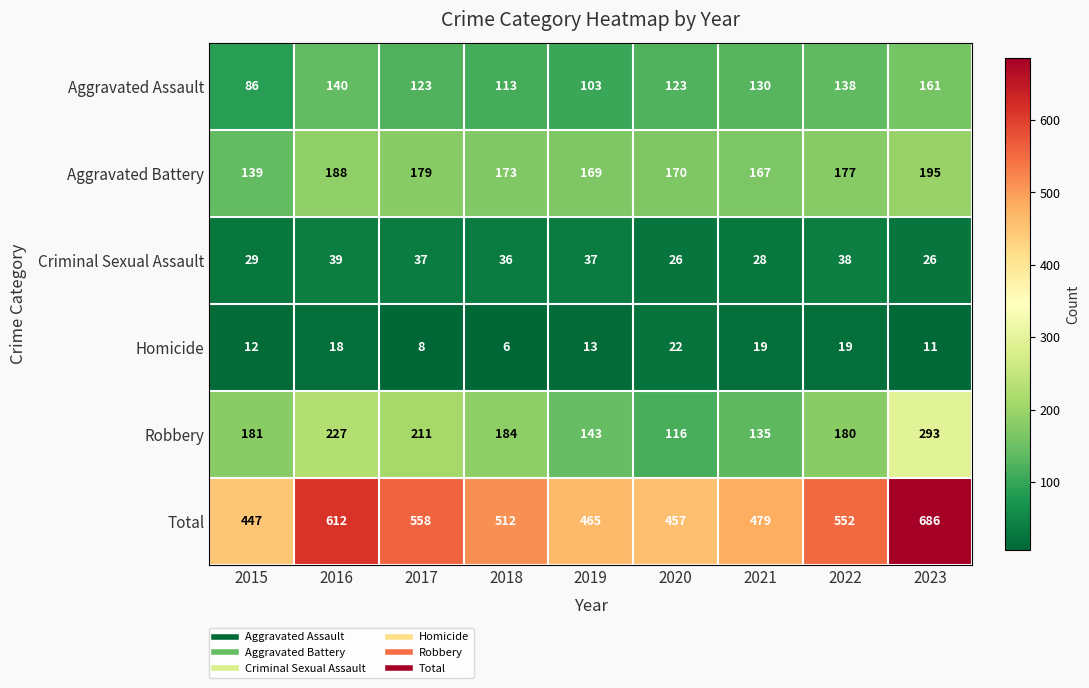

What is the difference between the highest and lowest values at 2016?

594